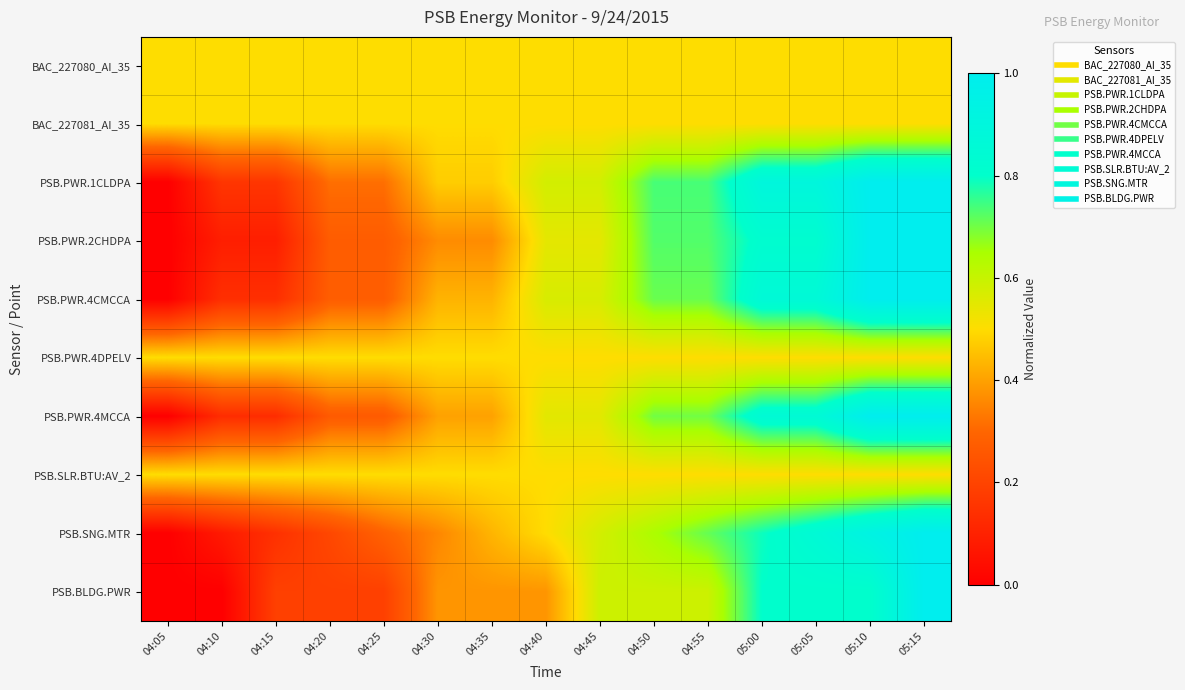

Which series has the largest range (max minus min)?

PSB.PWR.1CLDPA